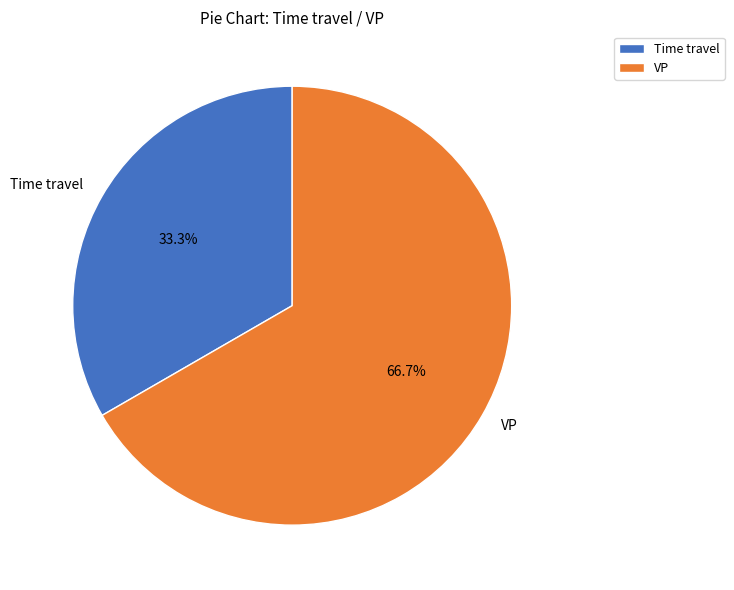

How many segments does this pie chart have?

2